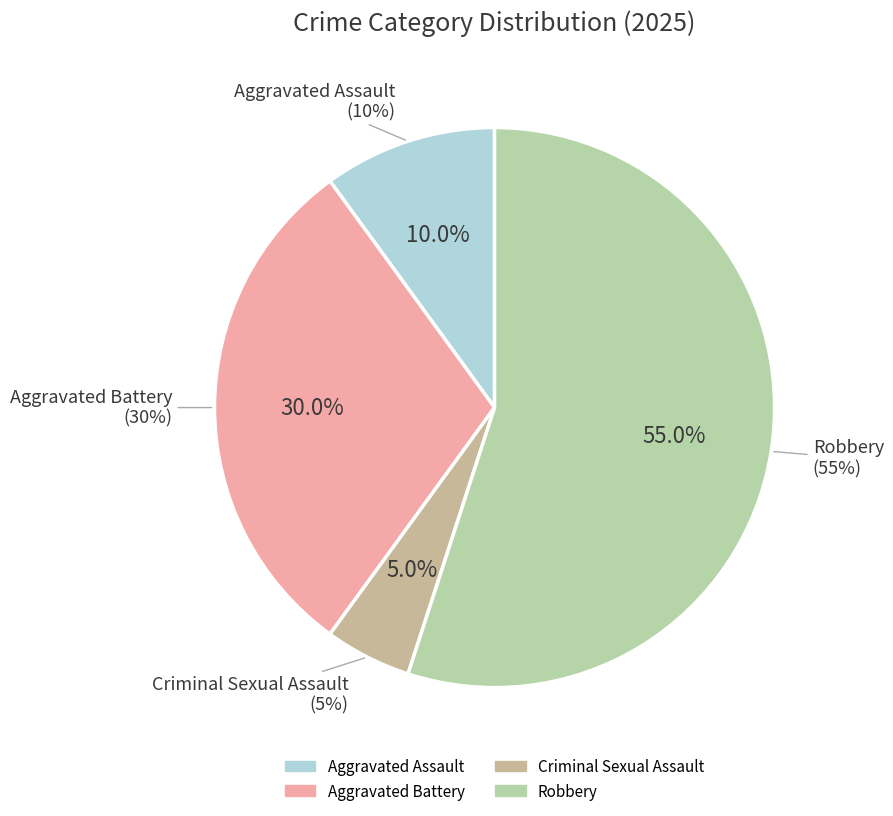

Is there any slice that represents more than half of the pie?

Yes